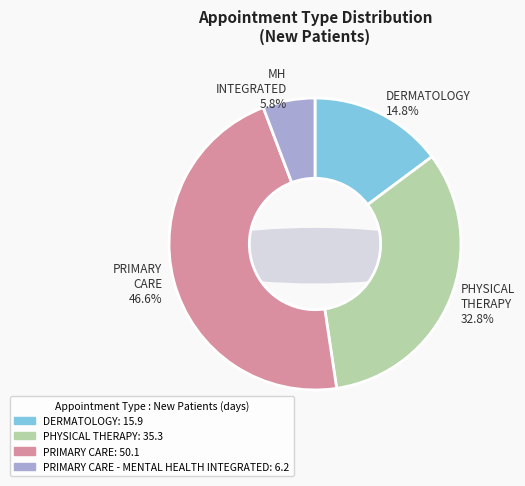

Approximately how many times larger is the value at PRIMARY CARE compared to DERMATOLOGY?

3.2